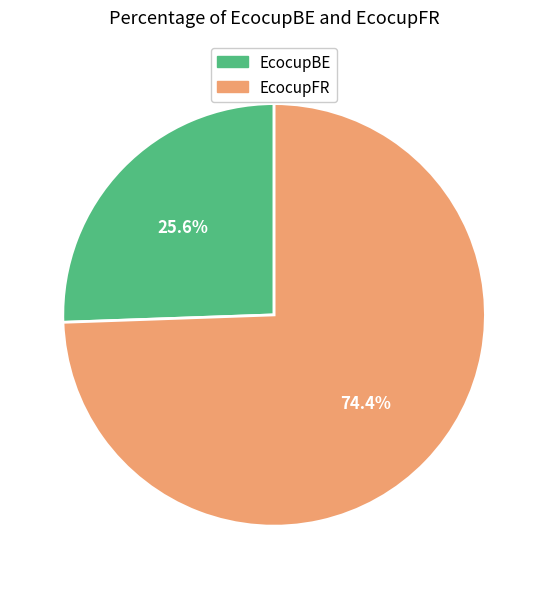

Rank the categories by value from highest to lowest.

EcocupFR, EcocupBE